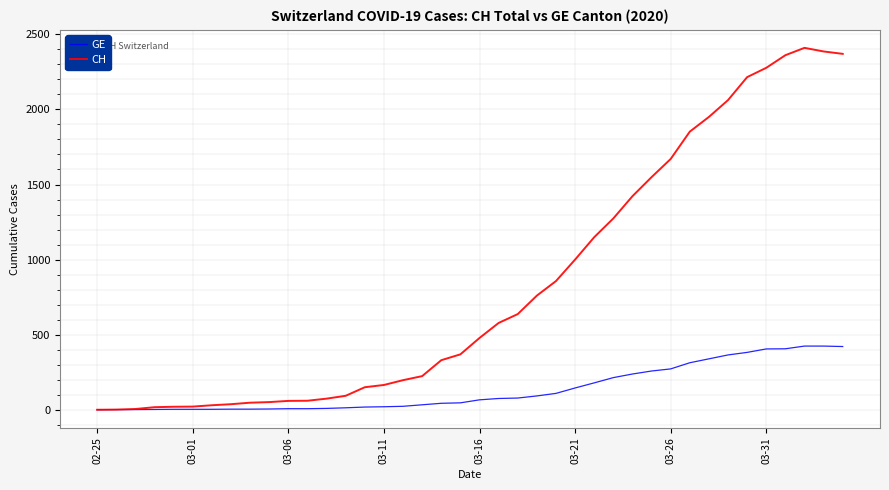

Count the number of categories in the chart.

40